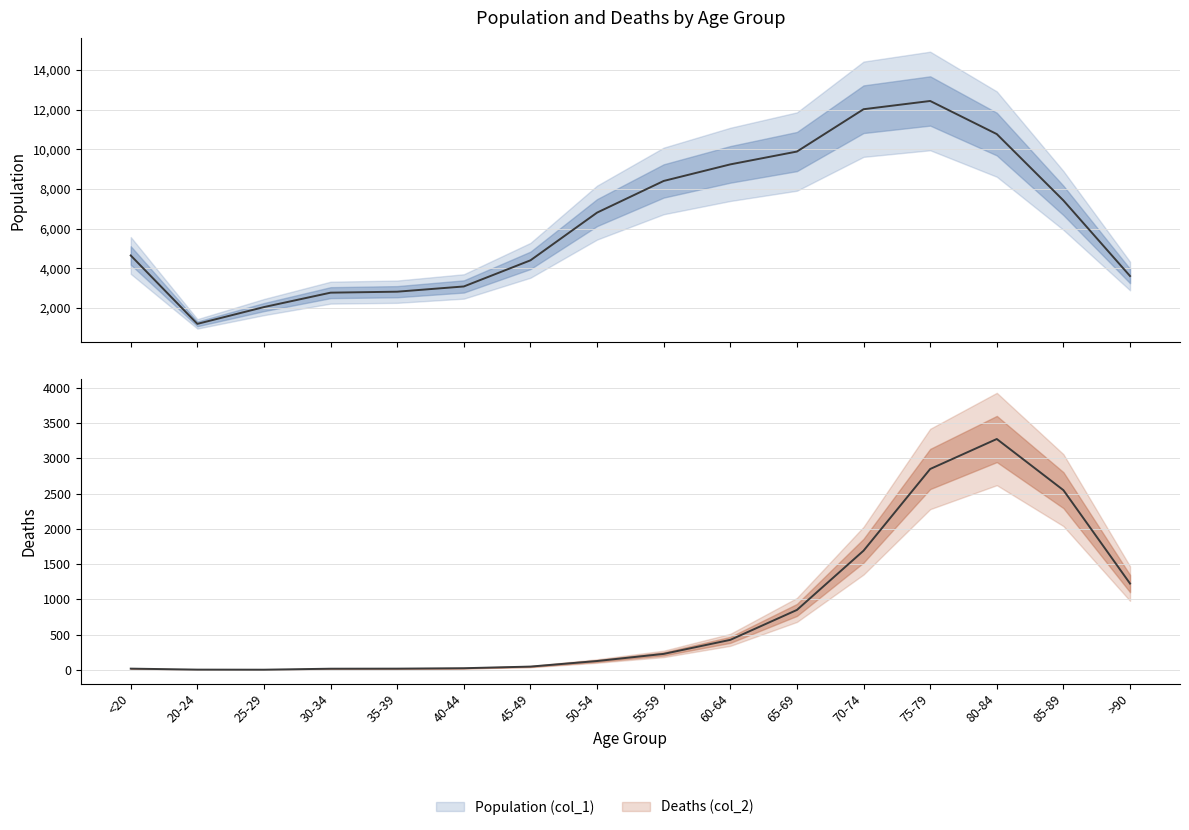

True or false: Deaths (col_2) and Population (col_1) intersect in this chart.

False